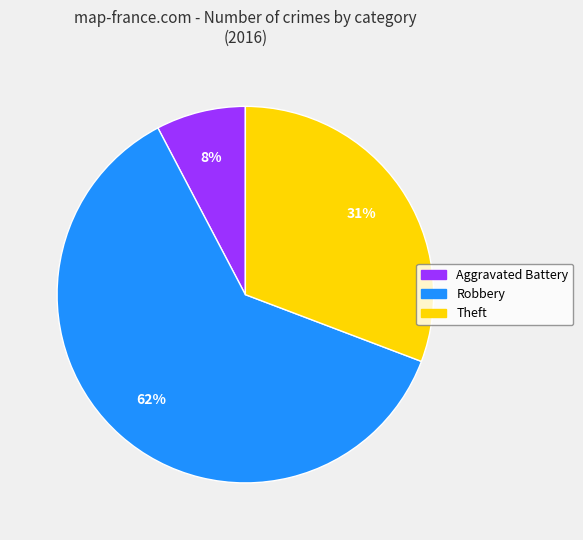

To the nearest percent, what is the combined percentage of Aggravated Battery and Robbery?

69%